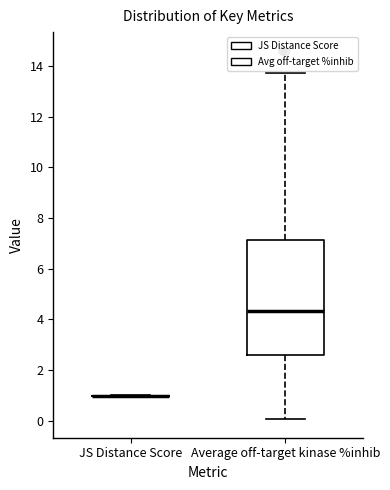

Which box is the tallest, from its lower edge to its upper edge?

Average off-target kinase %inhib